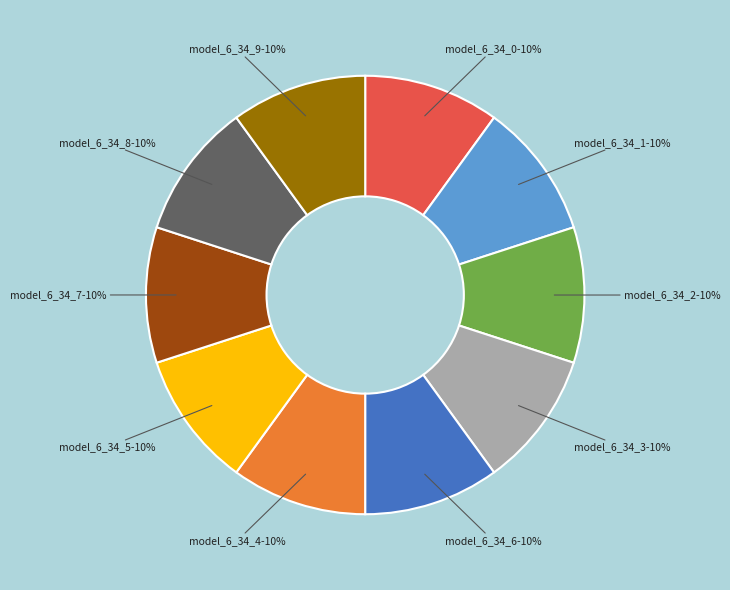

To the nearest percent, what percentage of the pie is model_6_34_9?

10%